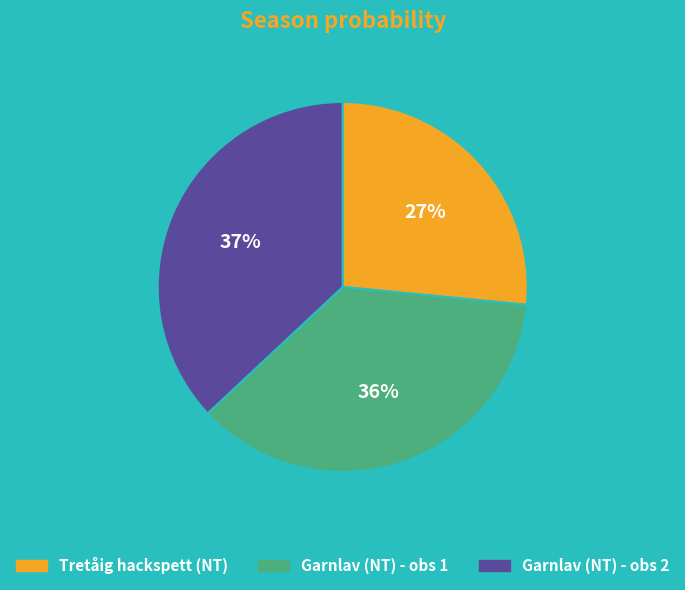

Is there a majority slice in this chart?

No